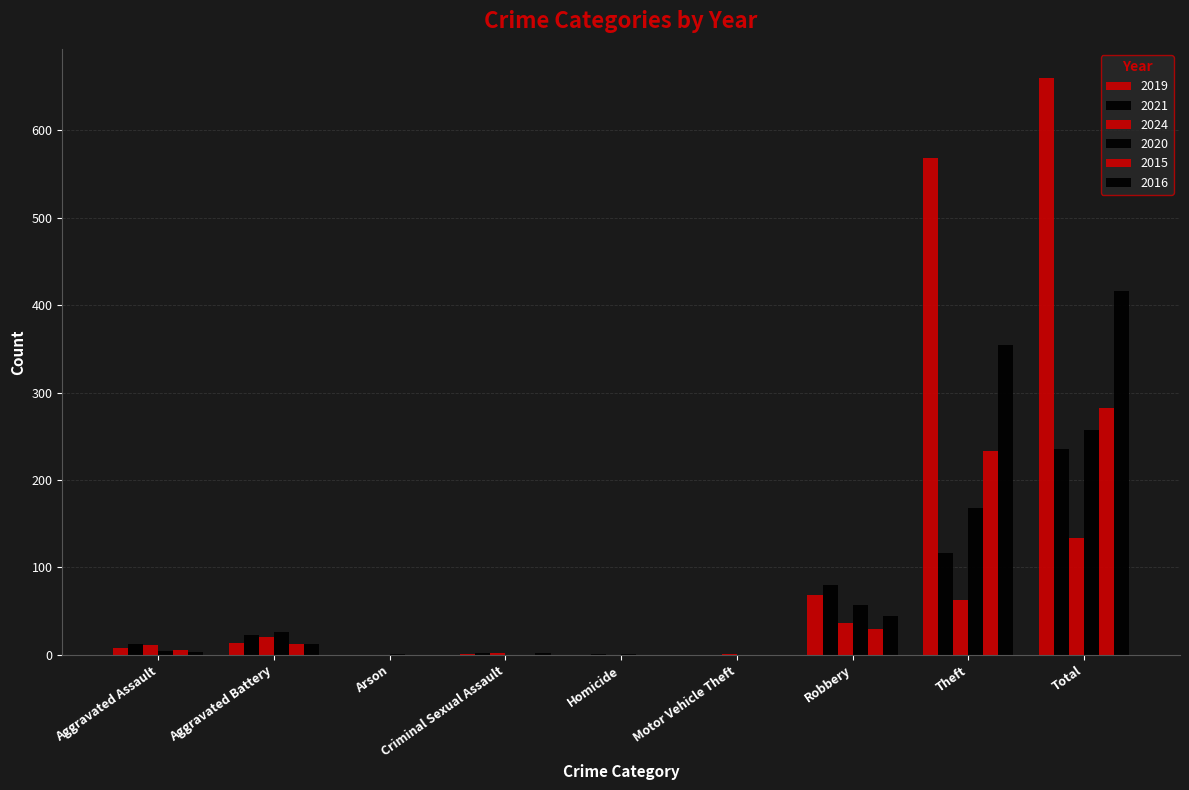

What is the sum of all 2021 values?

470